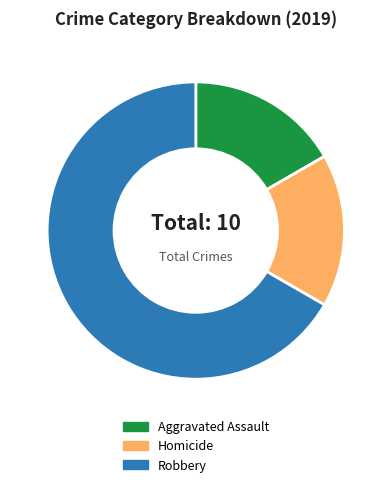

Is the sum of Homicide and Robbery greater than half?

Yes